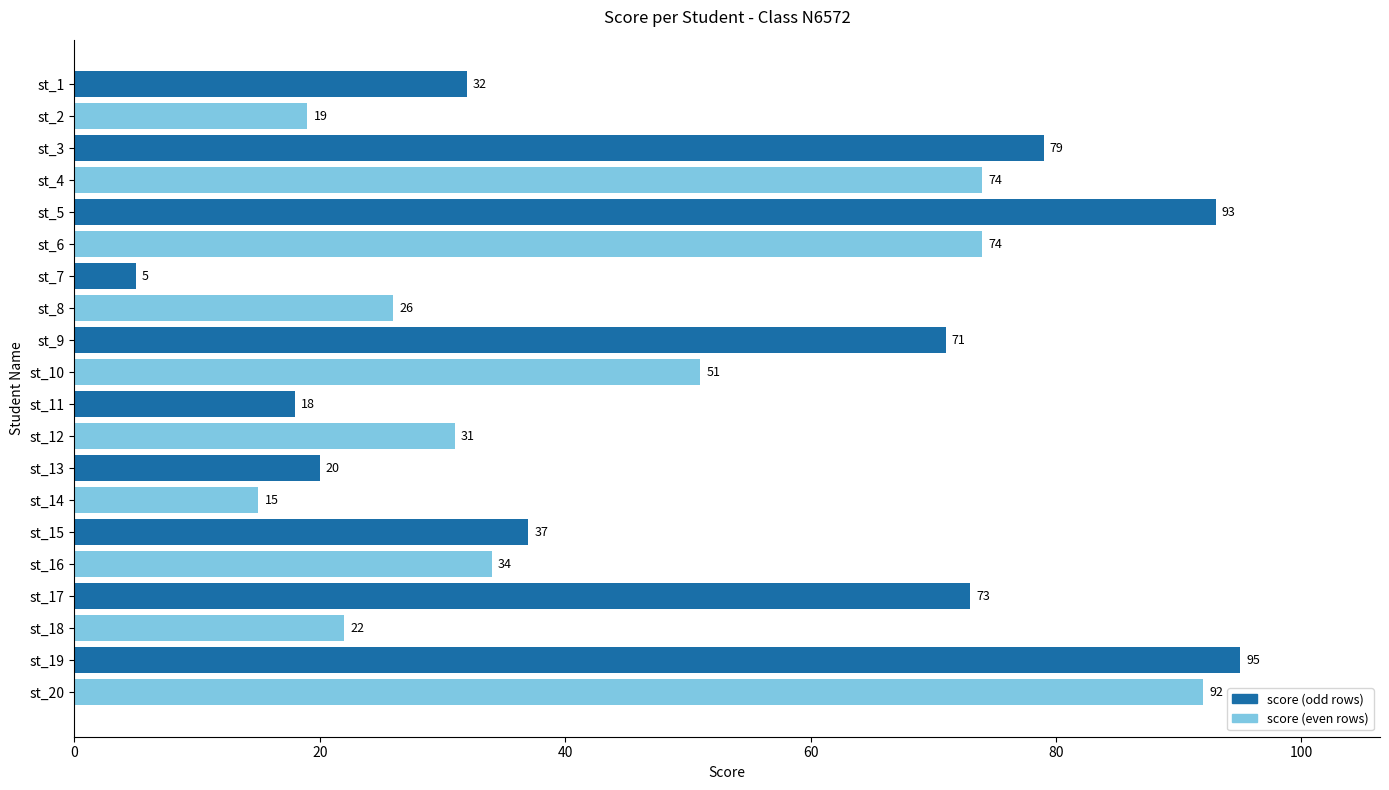

Which label corresponds to the smallest value in the chart?

st_7